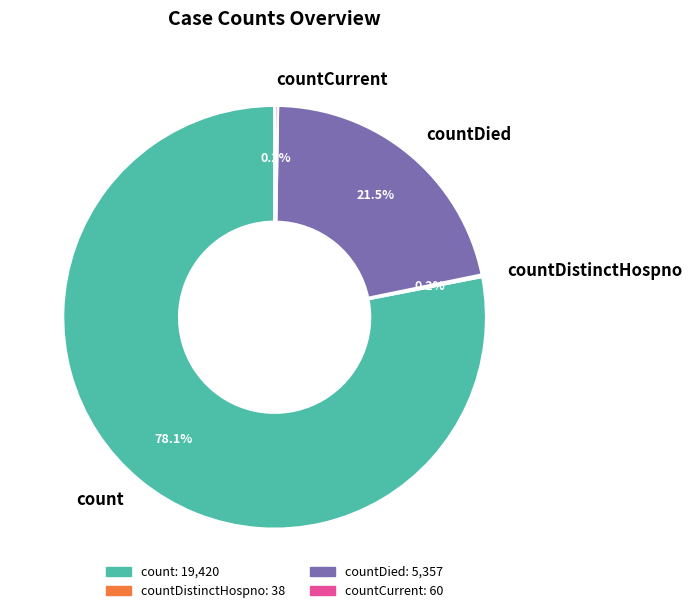

What is the largest slice in the pie chart?

count